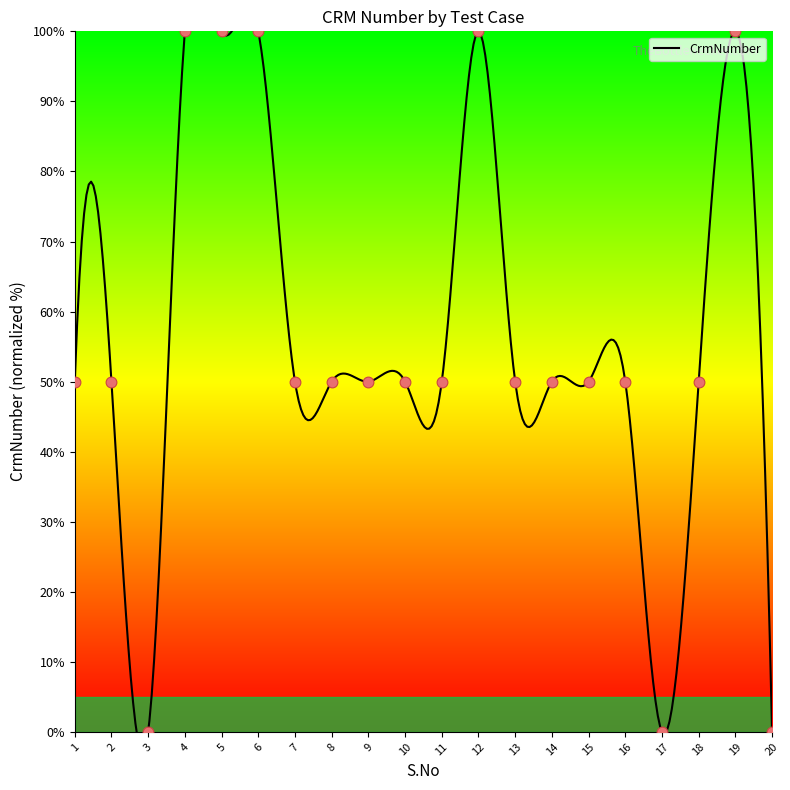

Between 8 and 11, which is larger?

11